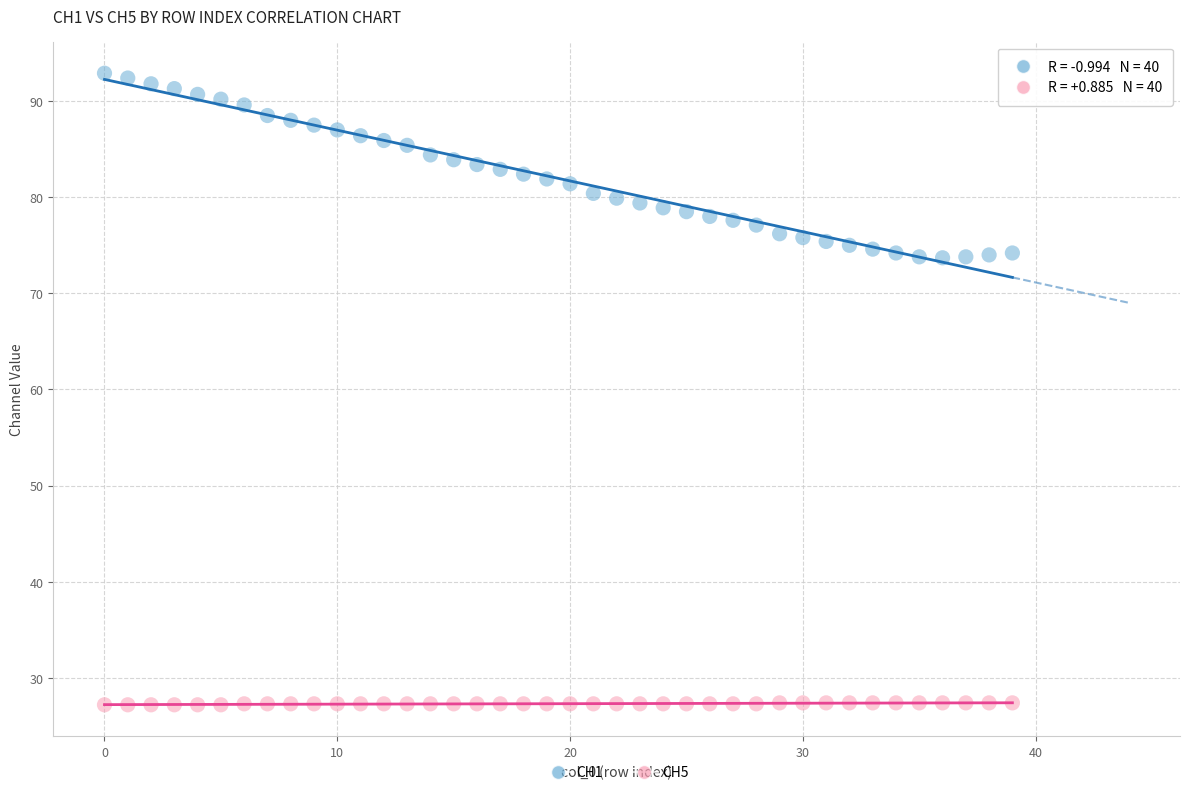

Which series contains the lowest Y value?

CH5